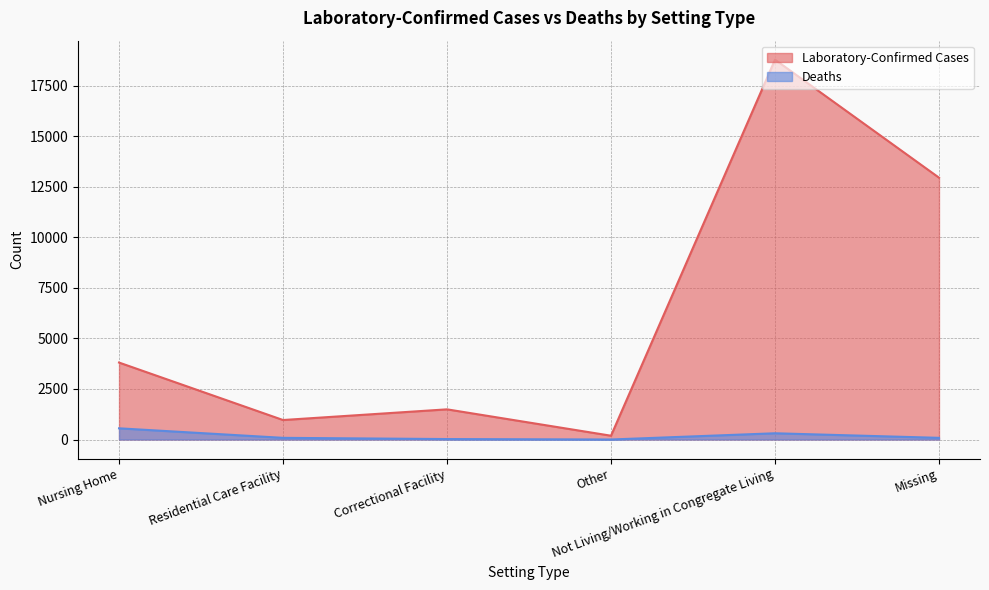

How many interior local peaks does the Laboratory-Confirmed Cases series have?

2